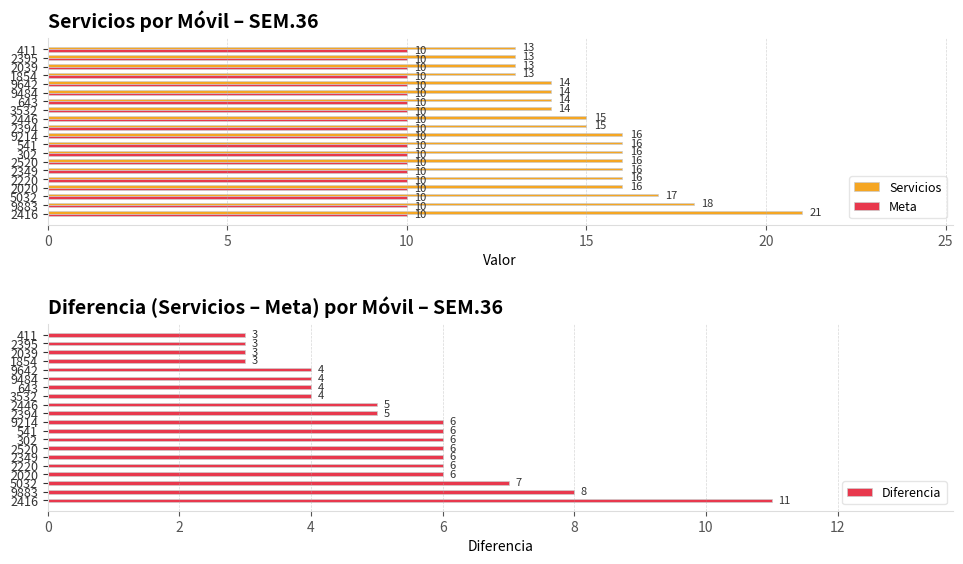

Count the Servicios values in the range 14 to 16.

13